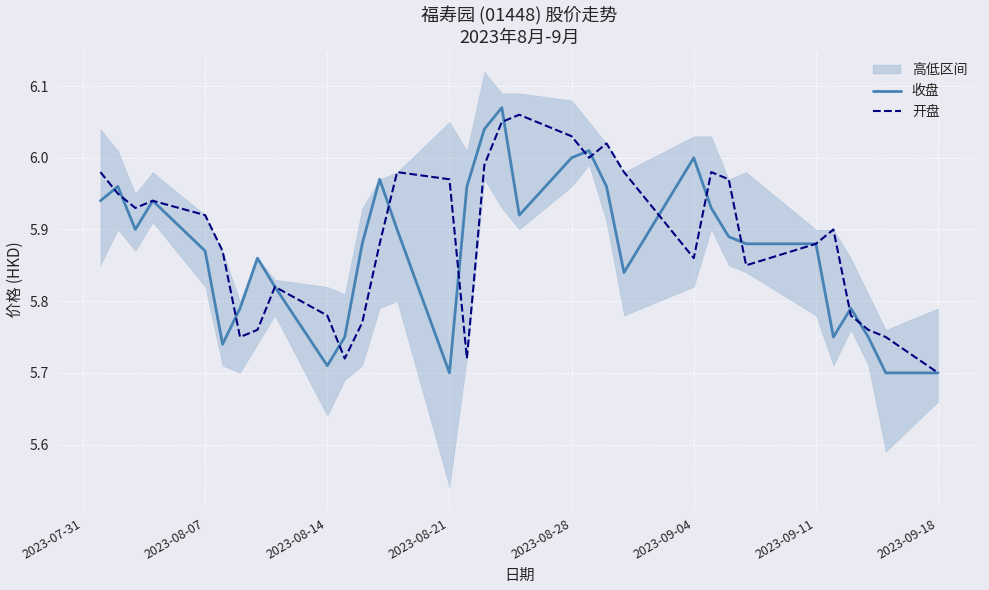

Does the chart display data point markers on the line(s)?

No